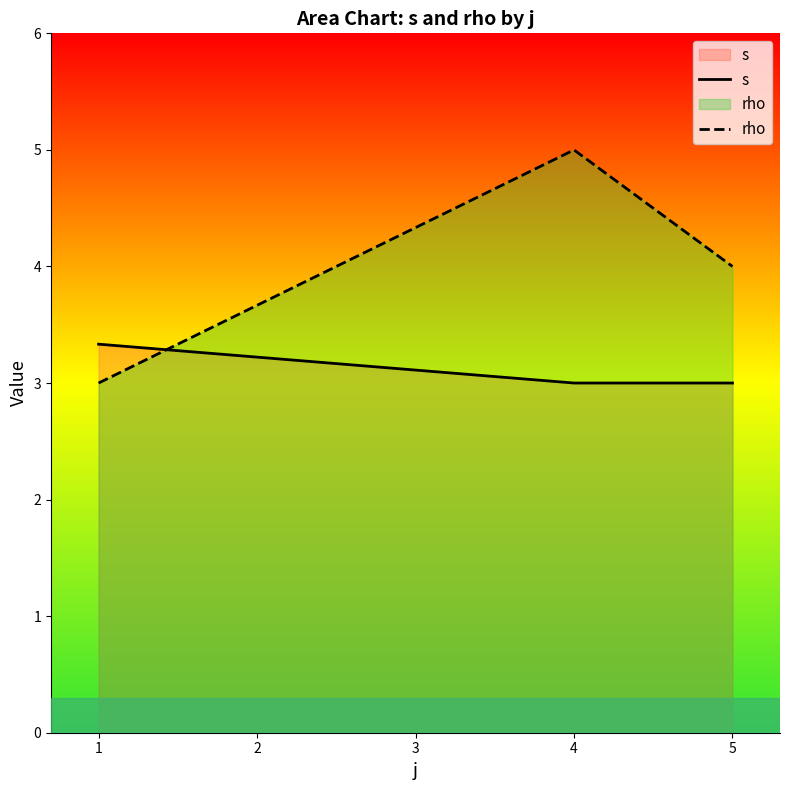

What is the sum of the s values at 4 and 5?

6.0